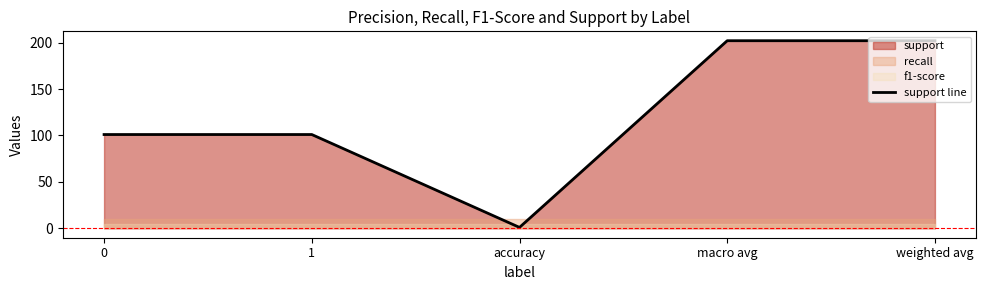

What is the ratio of the value at weighted avg to the value at accuracy?

202.0